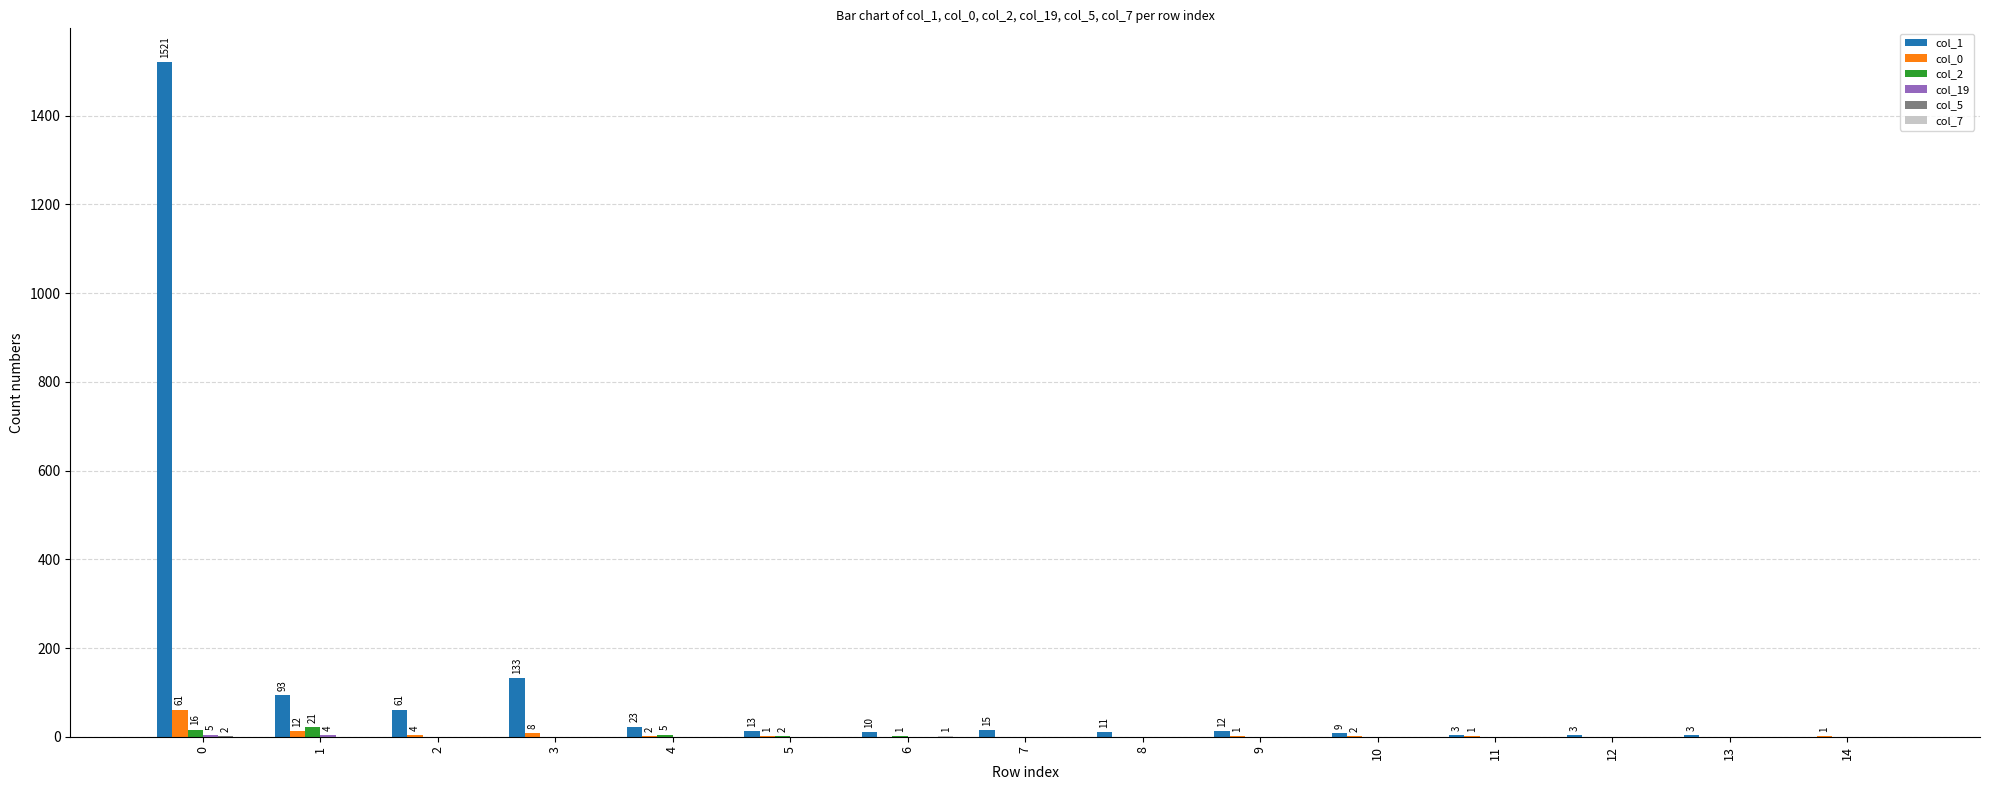

What is the total value across all series at 2?

65